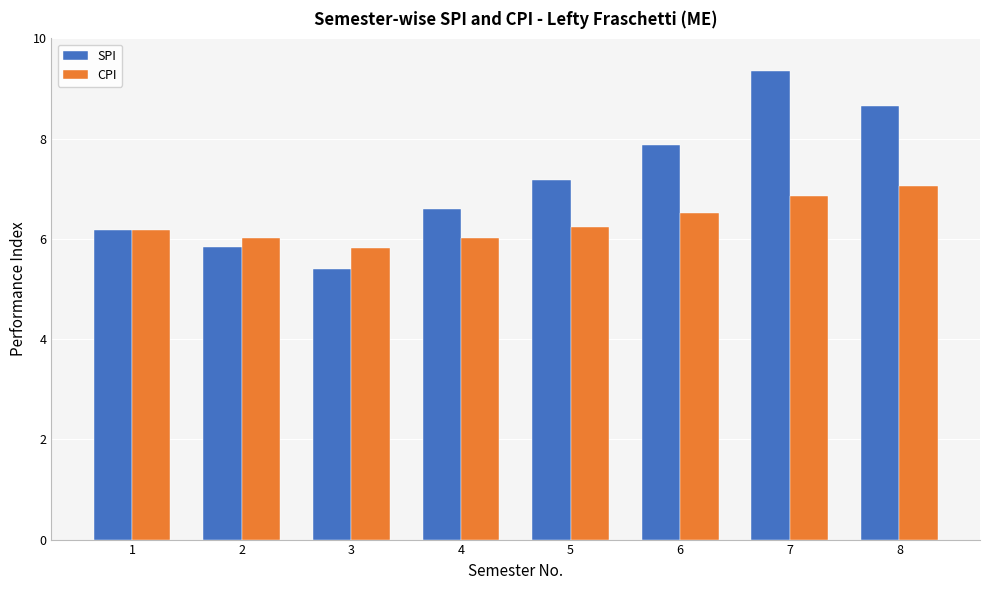

Which series has the largest total across all categories?

SPI